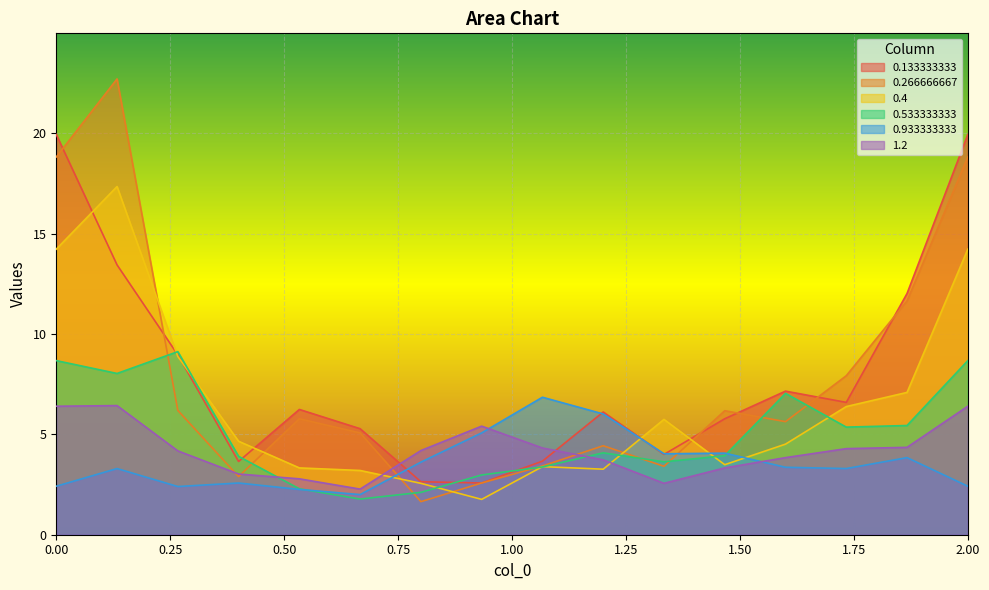

True or false: 1.2 and 0.533333333 intersect in this chart.

True